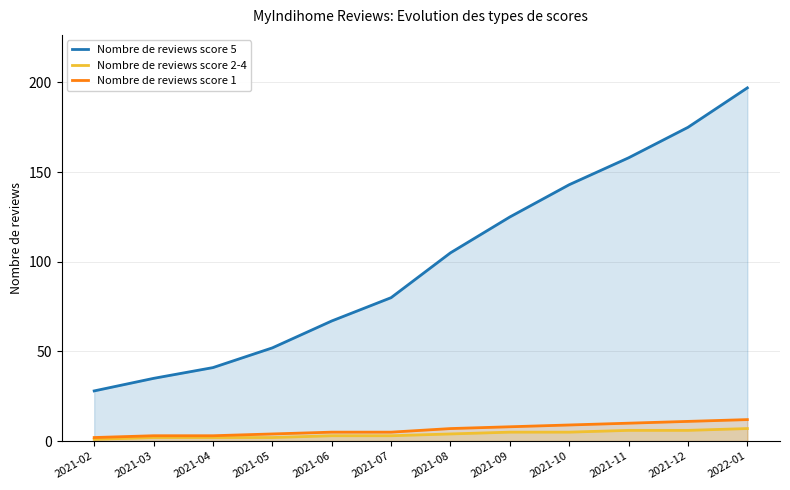

At 2021-11, list the series in order from smallest to largest.

Nombre de reviews score 2-4, Nombre de reviews score 1, Nombre de reviews score 5